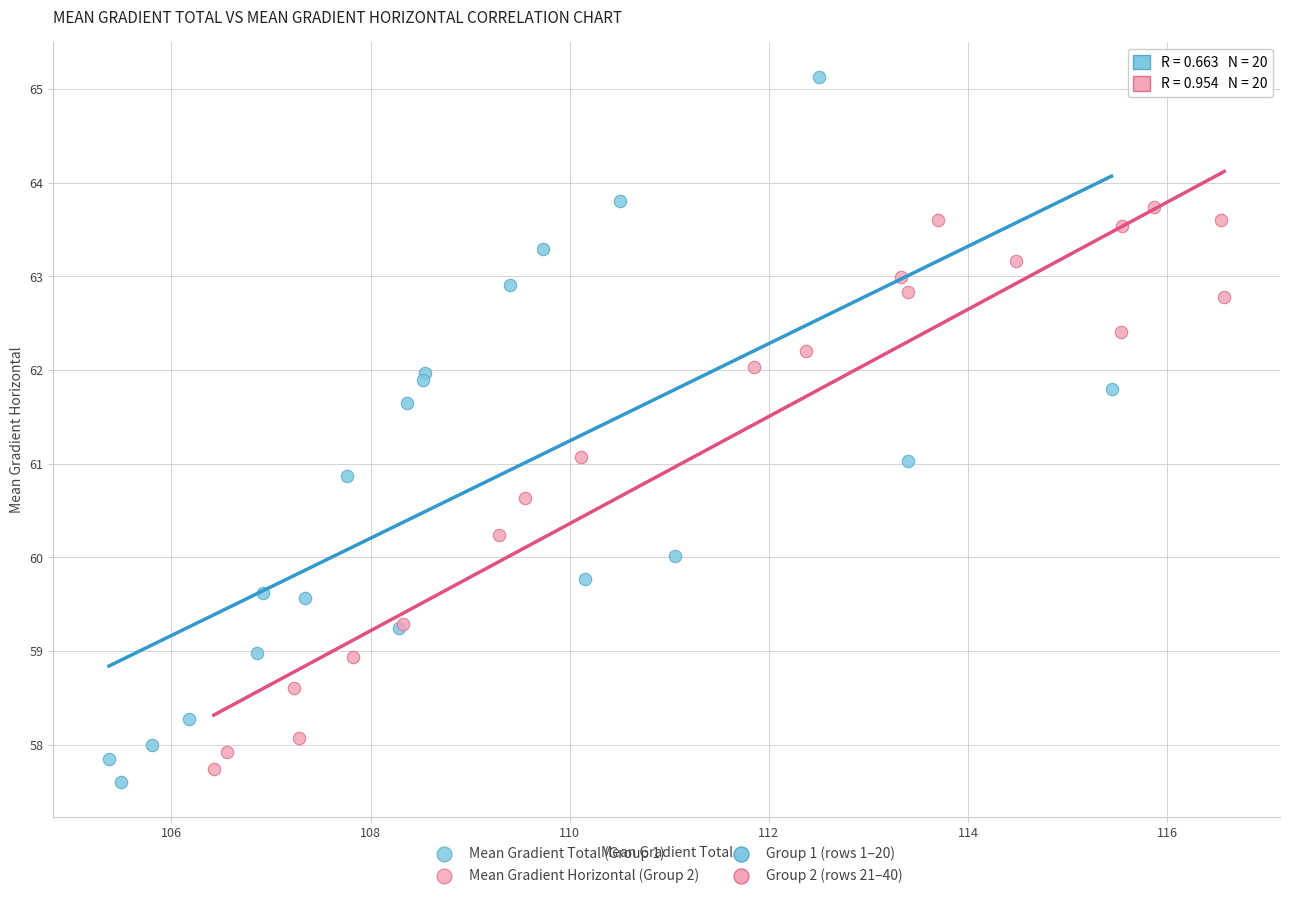

Which series contains the highest Y value?

Mean Gradient Total (Group 1)